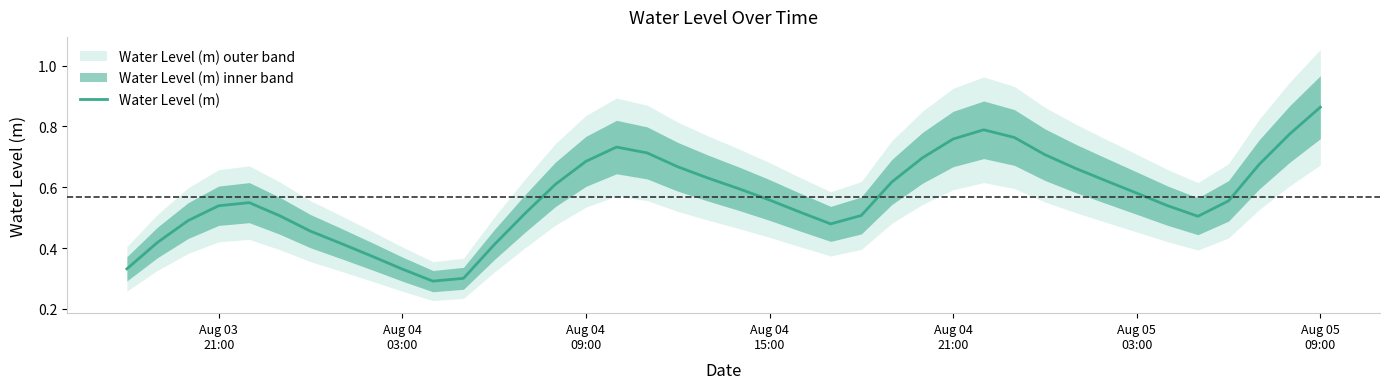

What is the average value?

0.6